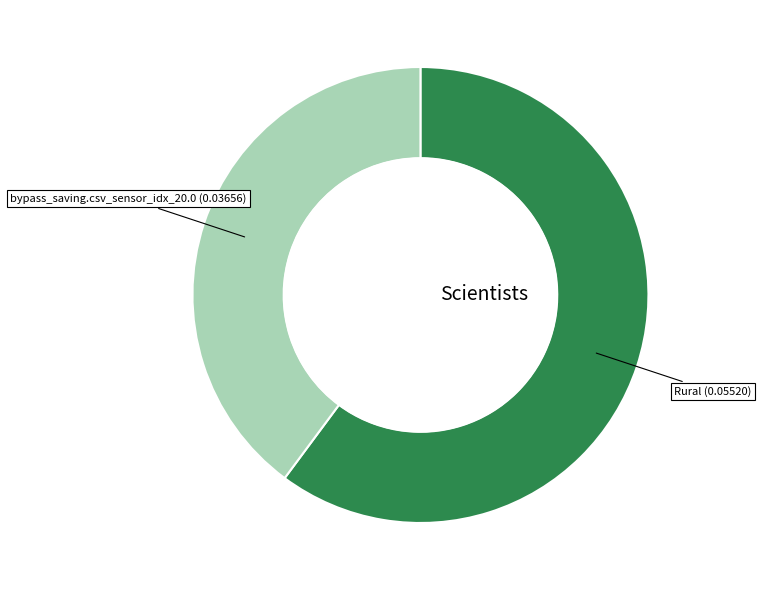

Is there any slice that represents more than half of the pie?

Yes